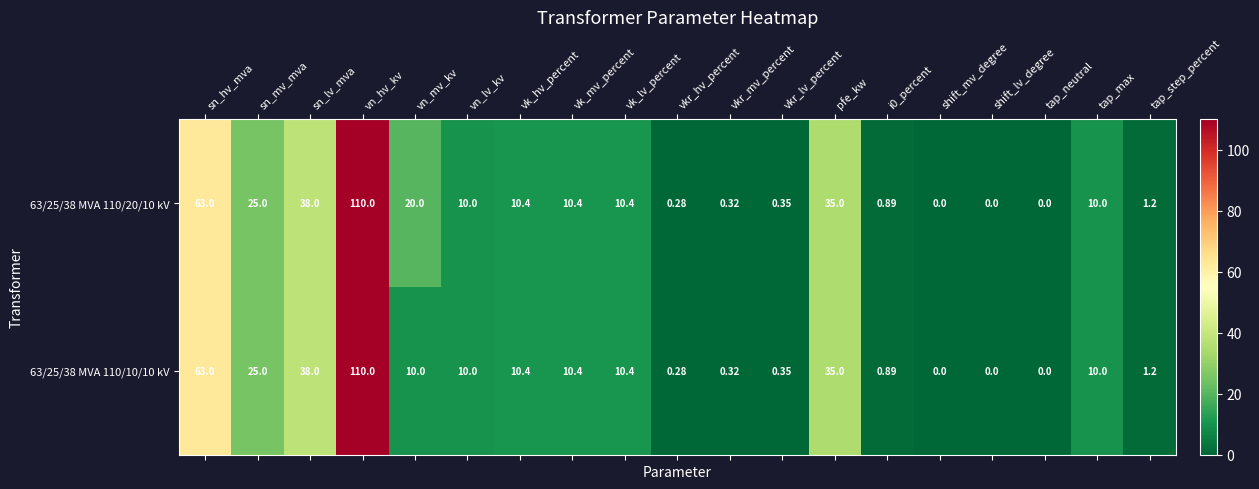

At which label does 63/25/38 MVA 110/10/10 kV reach its peak?

vn_hv_kv